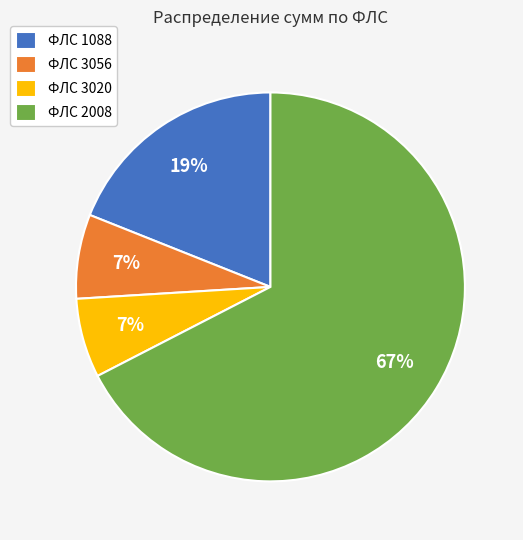

Between ФЛС 2008 and ФЛС 3020, which is larger?

ФЛС 2008